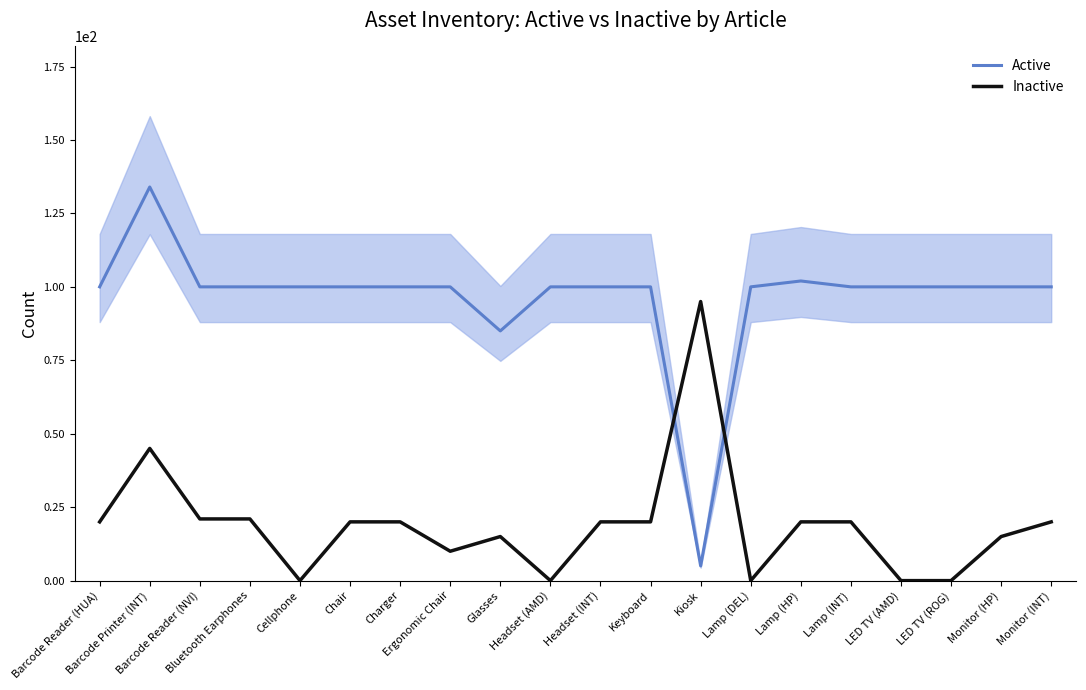

How many lines are shown in the chart?

2